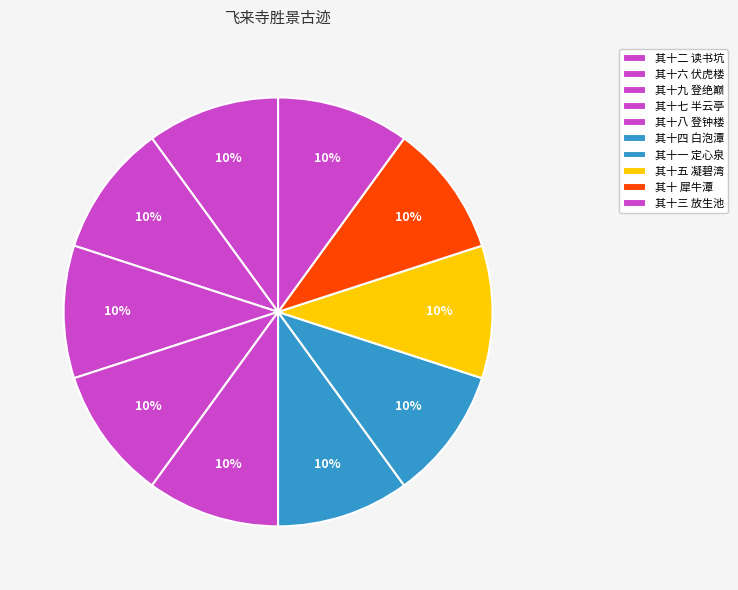

Count the number of slices in the pie.

10